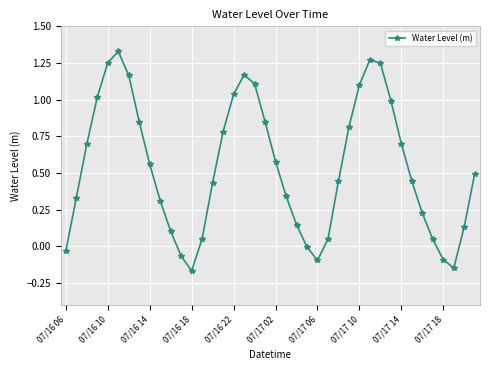

What is the sum of all values?

21.5